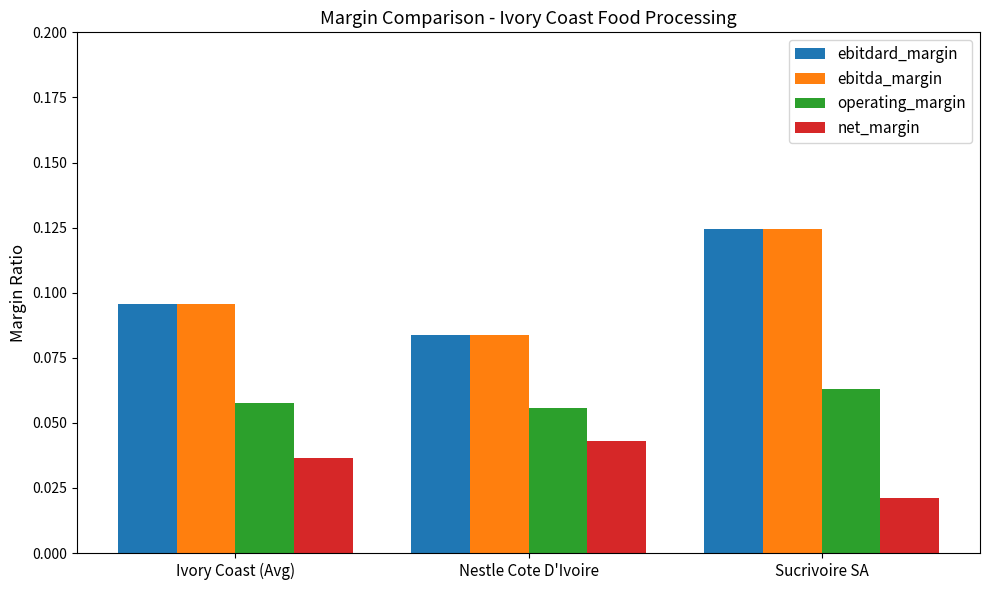

At which label does operating_margin reach its peak?

Sucrivoire SA